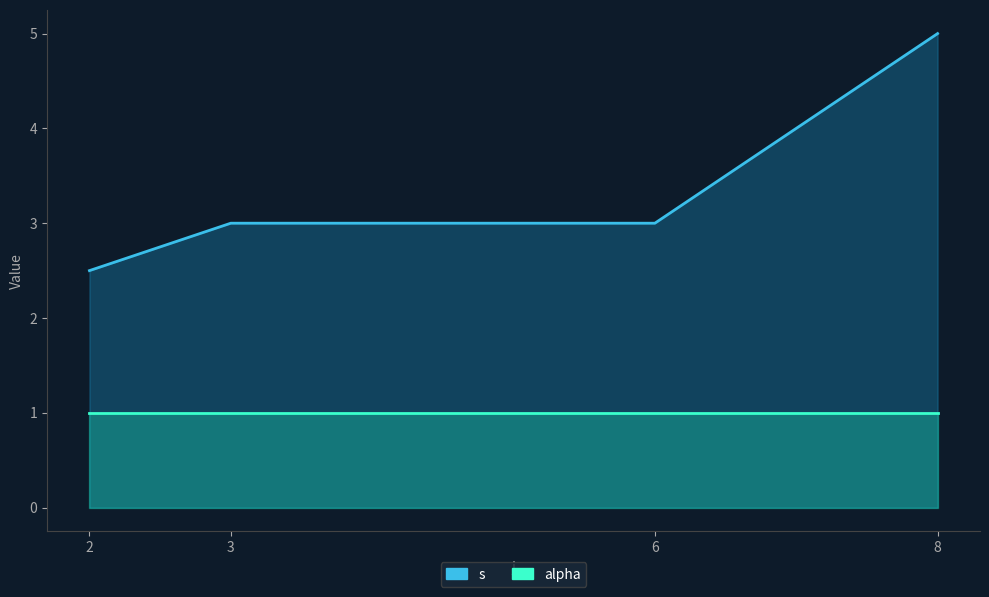

Rank the series by their maximum value, from highest to lowest.

s, alpha